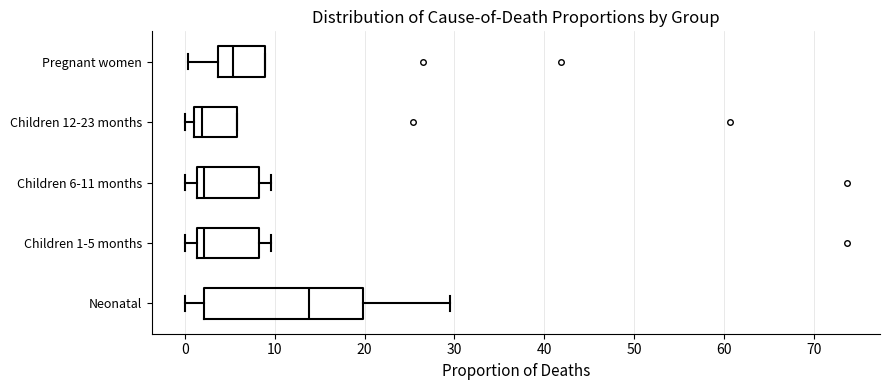

Where does the left whisker of the box for Children 1-5 months end on the x-axis? The values are not printed on the chart, so give them approximately, as read against the axis.

0